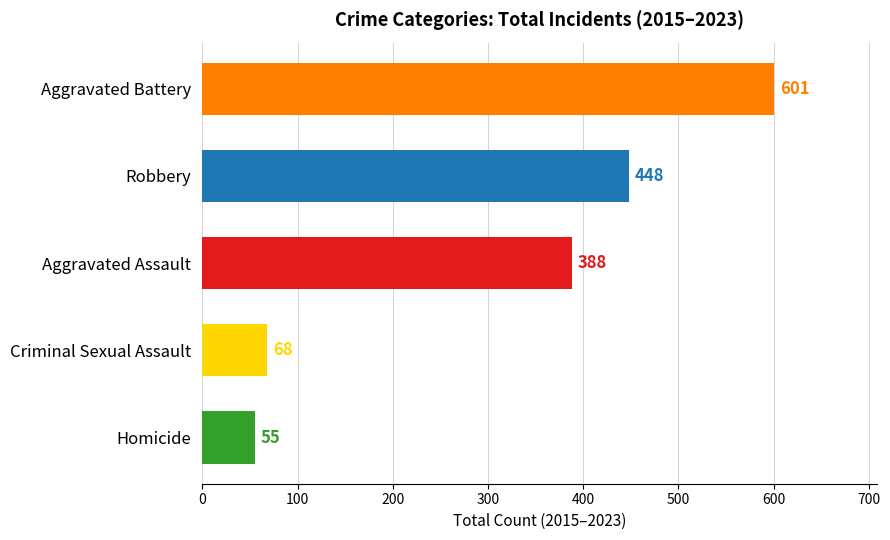

How many values are below 388?

2